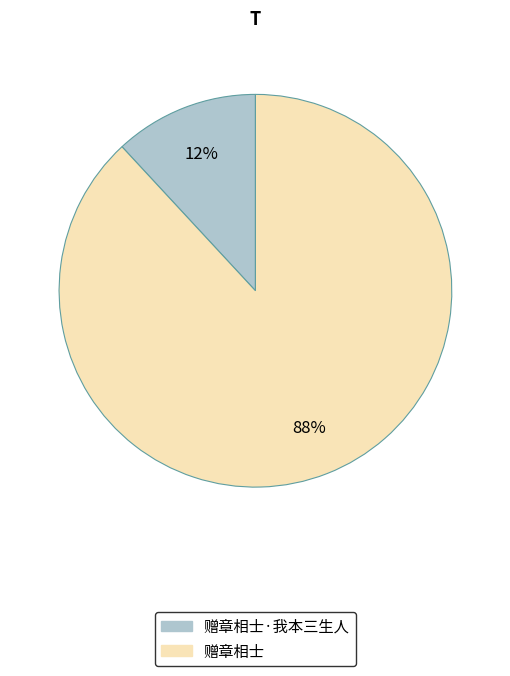

To the nearest percent, what percentage of the pie is 赠章相士·我本三生人?

12%